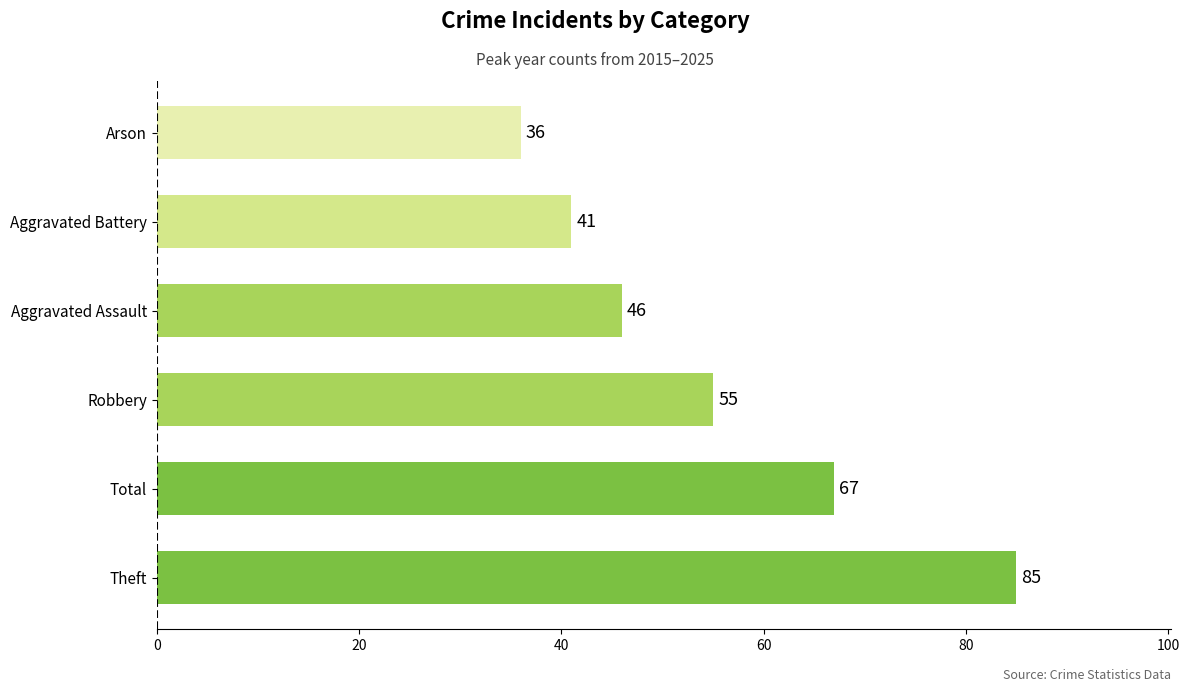

Is it true that the value at Aggravated Assault is 46?

True